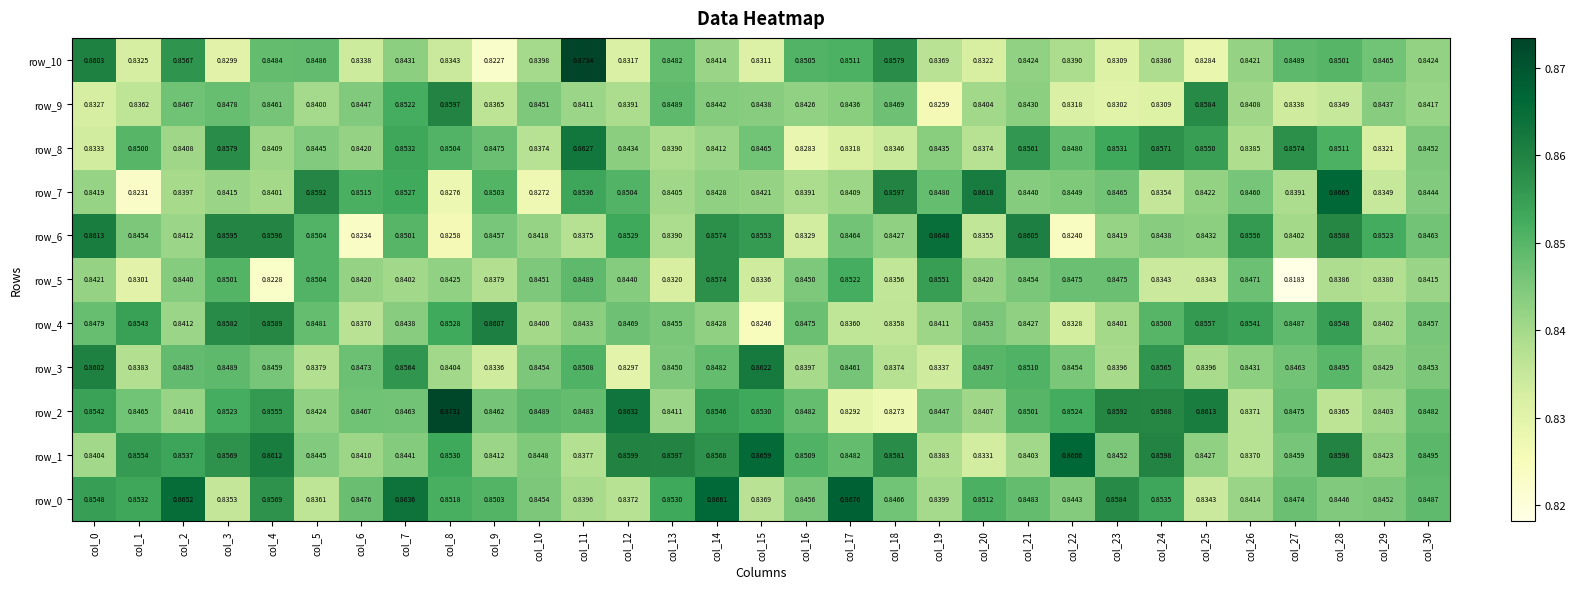

At which label does row_5 reach its peak?

col_14